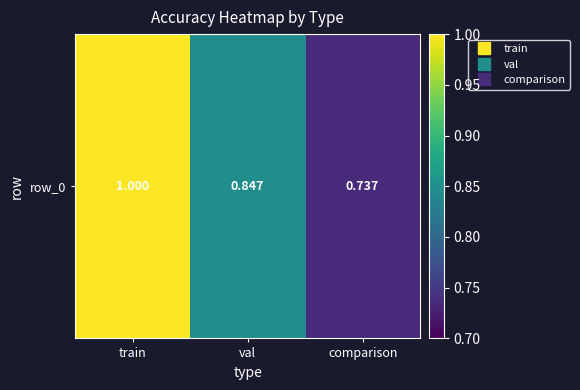

What is the difference between the maximum and minimum values?

0.3